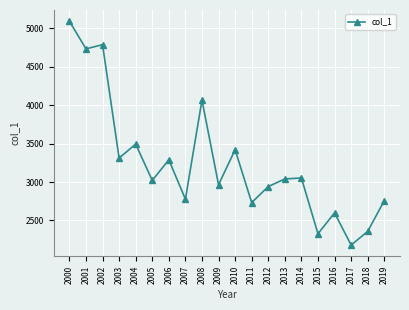

What is the change in value from 2008 to 2019?

-1308.3